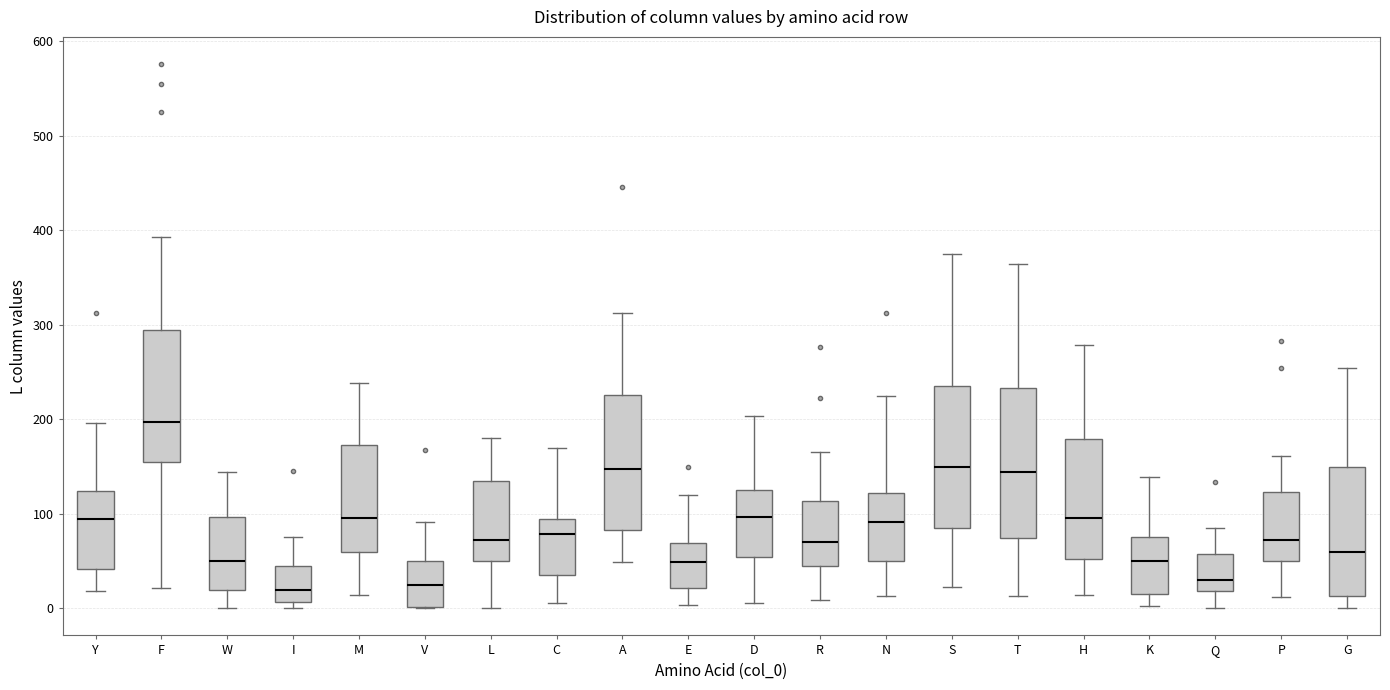

Reading left to right, read every box against the y-axis: the position of its median line, the range the box covers, and the ends of its whiskers. The values are not printed on the chart, so give them approximately, as read against the axis.

Y: median 90, box 40 to 120, whiskers 20 to 200
F: median 200, box 150 to 290, whiskers 20 to 390
W: median 50, box 20 to 100, whiskers 0 to 140
I: median 20, box 10 to 50, whiskers 0 to 80
M: median 100, box 60 to 170, whiskers 10 to 240
V: median 30, box 0 to 50, whiskers 0 to 90
L: median 70, box 50 to 140, whiskers 0 to 180
C: median 80, box 40 to 90, whiskers 10 to 170
A: median 150, box 80 to 230, whiskers 50 to 310
E: median 50, box 20 to 70, whiskers 0 to 120
D: median 100, box 50 to 130, whiskers 10 to 200
R: median 70, box 50 to 110, whiskers 10 to 170
N: median 90, box 50 to 120, whiskers 10 to 230
S: median 150, box 90 to 240, whiskers 20 to 380
T: median 140, box 70 to 230, whiskers 10 to 360
H: median 100, box 50 to 180, whiskers 10 to 280
K: median 50, box 10 to 80, whiskers 0 to 140
Q: median 30, box 20 to 60, whiskers 0 to 90
P: median 70, box 50 to 120, whiskers 10 to 160
G: median 60, box 10 to 150, whiskers 0 to 250